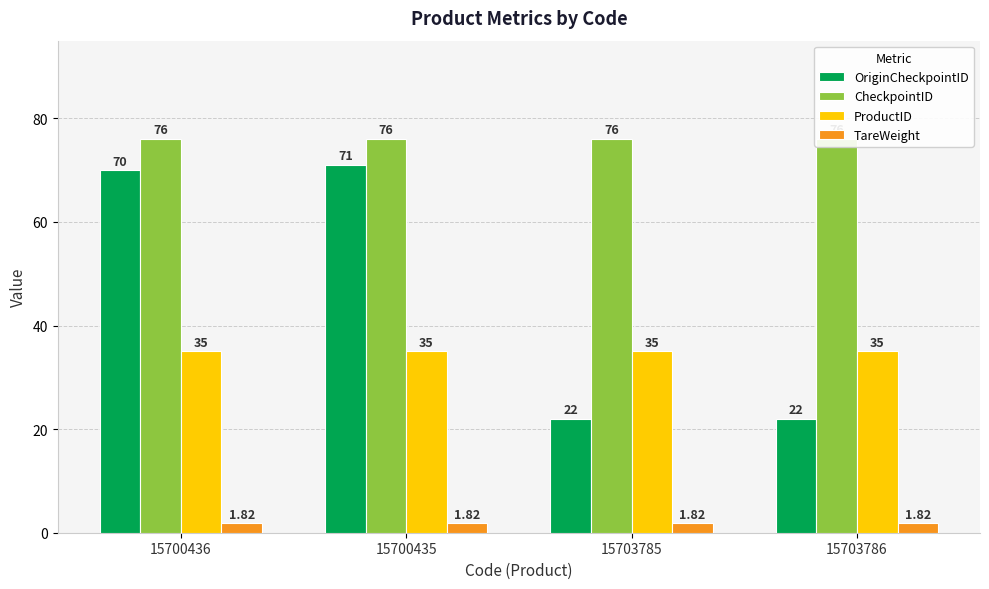

Which series has the largest range (max minus min)?

OriginCheckpointID